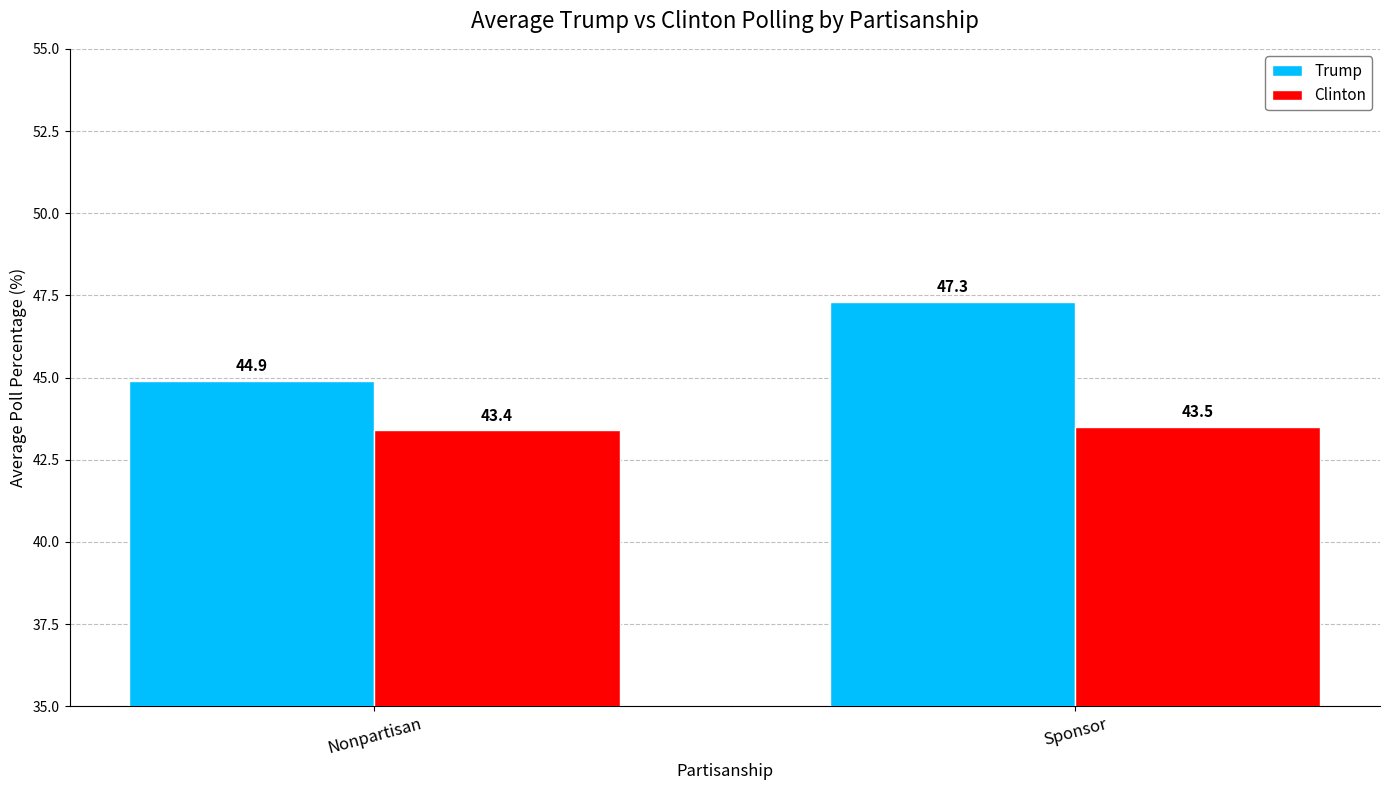

How many Trump values are between 44 and 47?

1